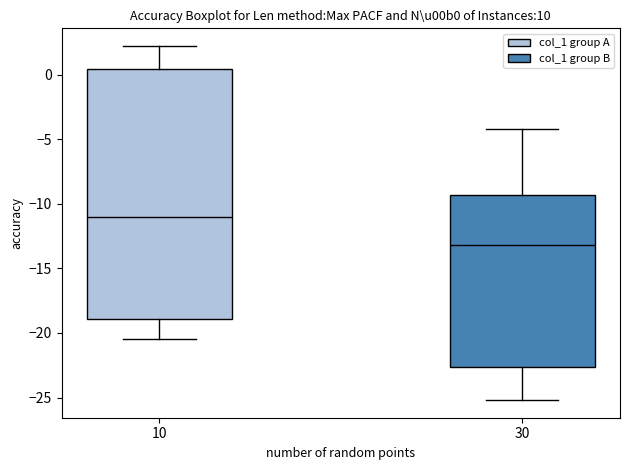

Reading left to right, transcribe this box plot: for each box, give where its median line is, the range the box spans, and where its two whiskers end, as read against the y-axis. The values are not printed on the chart, so give them approximately, as read against the axis.

10: median -11.0, box -19.0 to 0.5, whiskers -20.5 to 2.0
30: median -13.0, box -22.5 to -9.5, whiskers -25.0 to -4.0